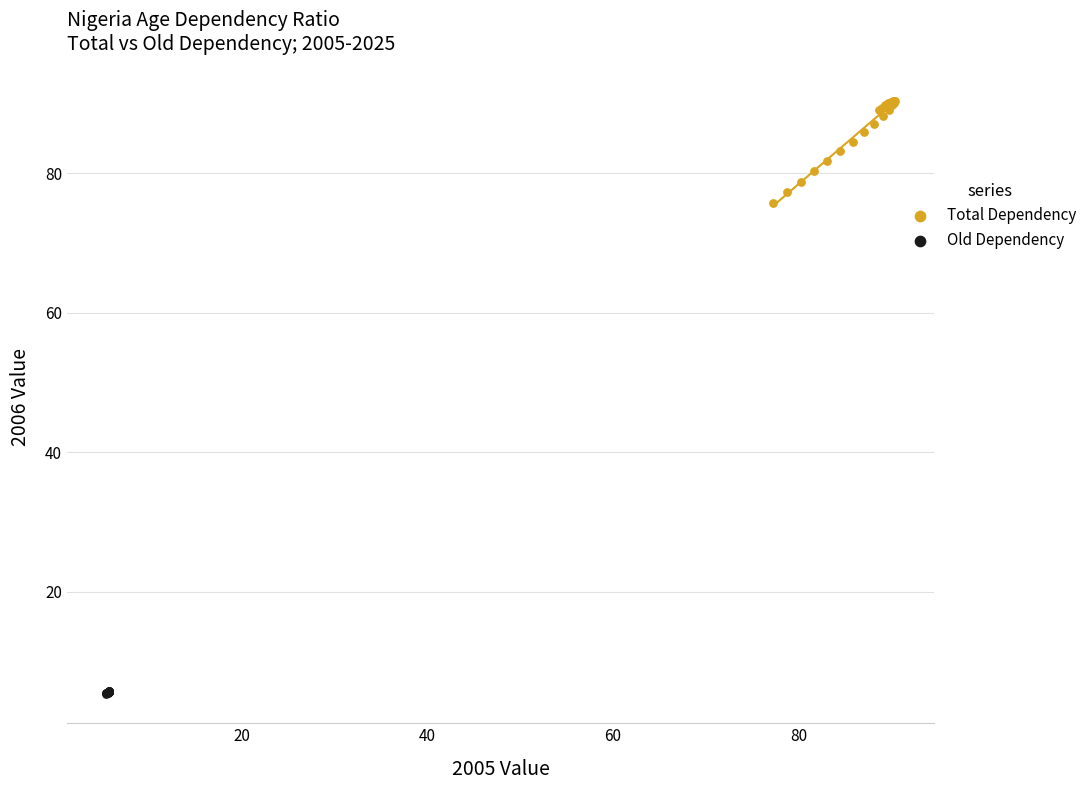

Which series contains the lowest Y value?

Old Dependency